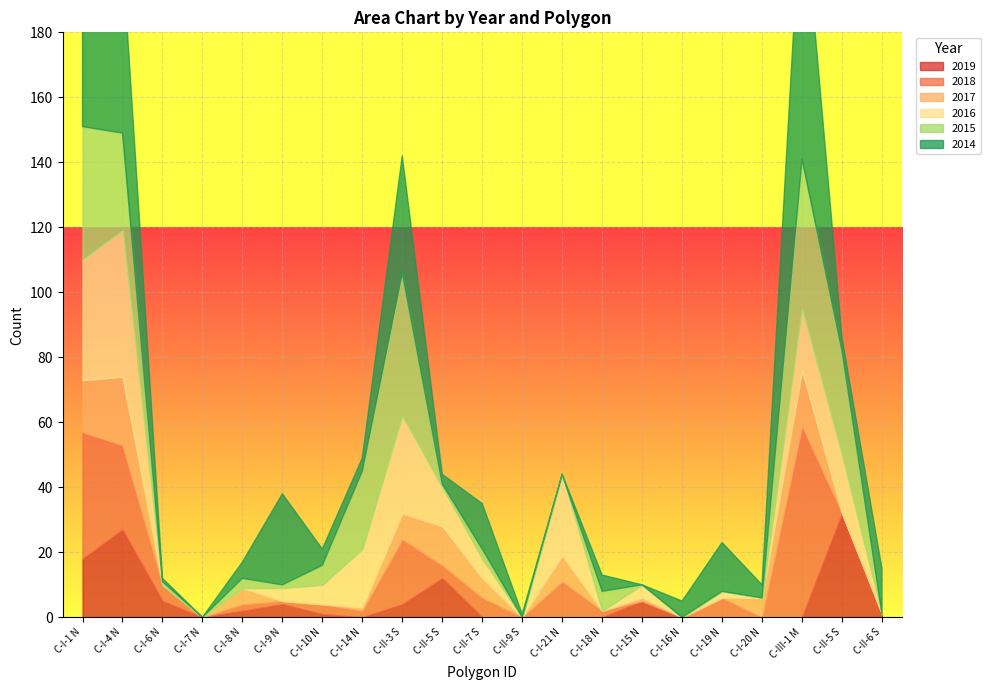

Reading right to left, transcribe all the data shown in this chart.

2019: 1	32	0	0	0	0	5	0	0	0	0	12	4	0	1	4	2	0	5	27	18
2018: 0	0	59	0	6	0	0	2	11	0	6	4	20	2	3	1	2	0	5	26	39
2017: 0	0	17	6	0	0	1	0	8	0	6	12	8	1	0	0	5	0	0	21	16
2016: 0	18	19	0	2	0	4	0	25	0	6	12	30	18	6	4	0	0	0	45	37
2015: 0	32	46	0	0	0	0	6	0	0	3	1	44	24	6	1	3	0	1	30	41
2014: 14	4	85	4	15	5	0	5	0	1	14	3	36	4	5	28	5	0	1	55	29